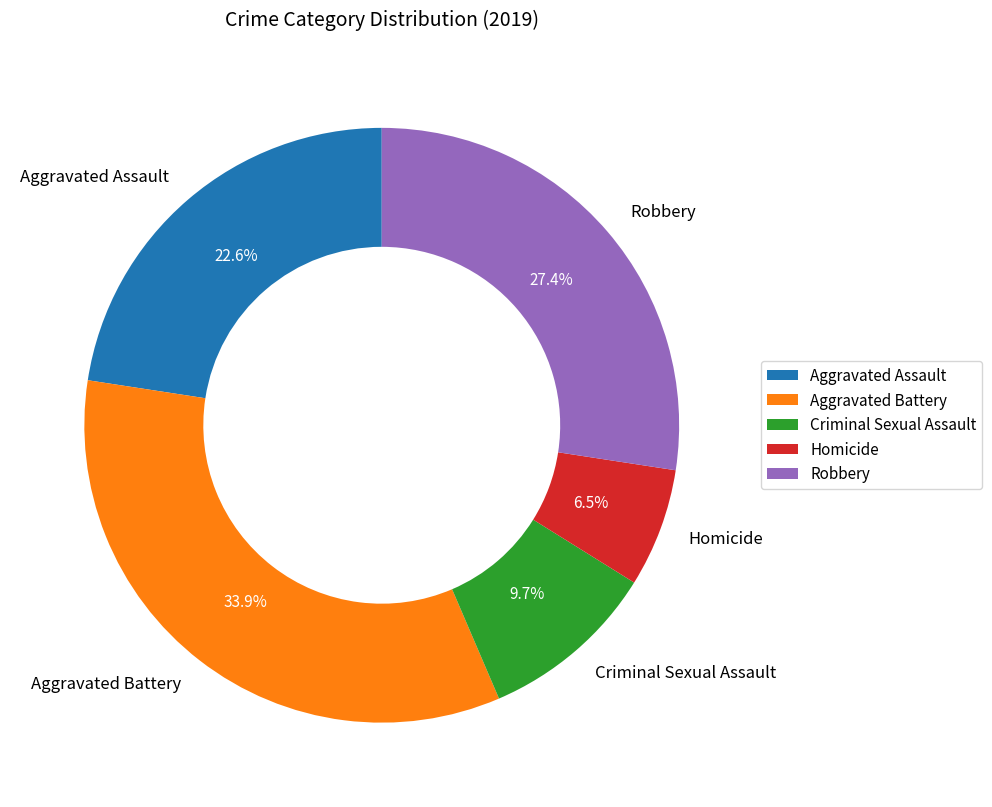

Rank the categories by value from highest to lowest.

Aggravated Battery, Robbery, Aggravated Assault, Criminal Sexual Assault, Homicide